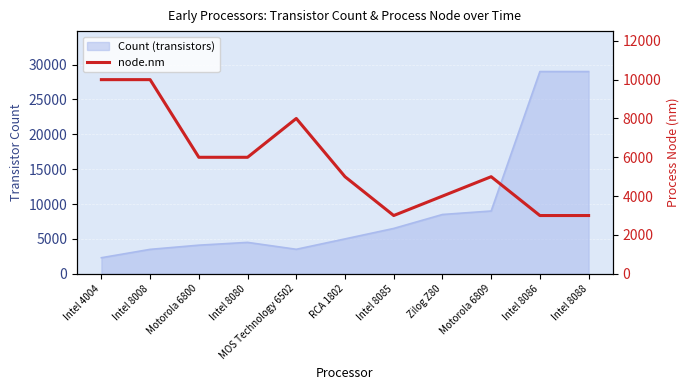

List the labels in order of value, largest first.

Intel 4004, Intel 8008, MOS Technology 6502, Motorola 6800, Intel 8080, RCA 1802, Motorola 6809, Zilog Z80, Intel 8085, Intel 8086, Intel 8088